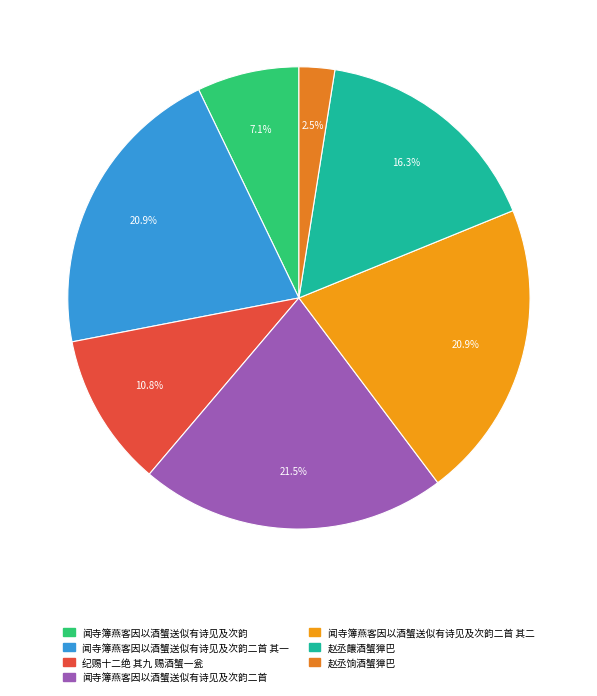

How many slices are in this pie chart?

7